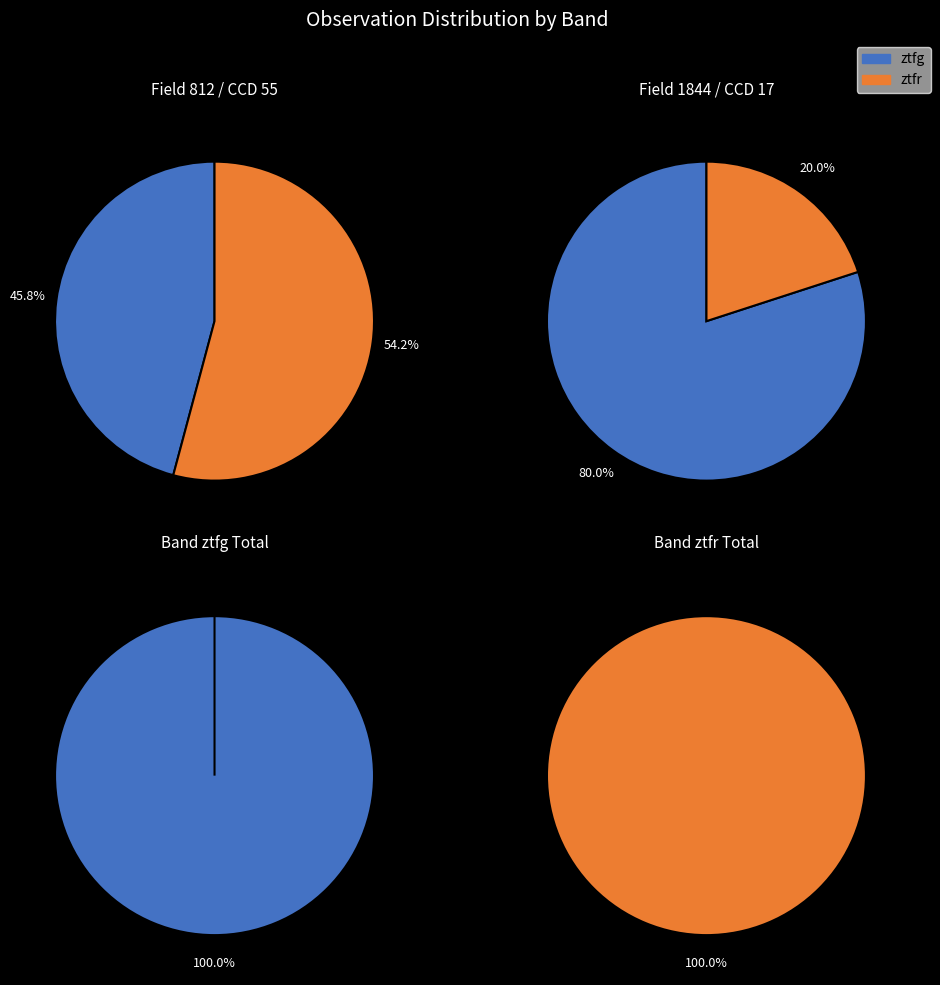

To the nearest percent, what is the average slice percentage?

50%